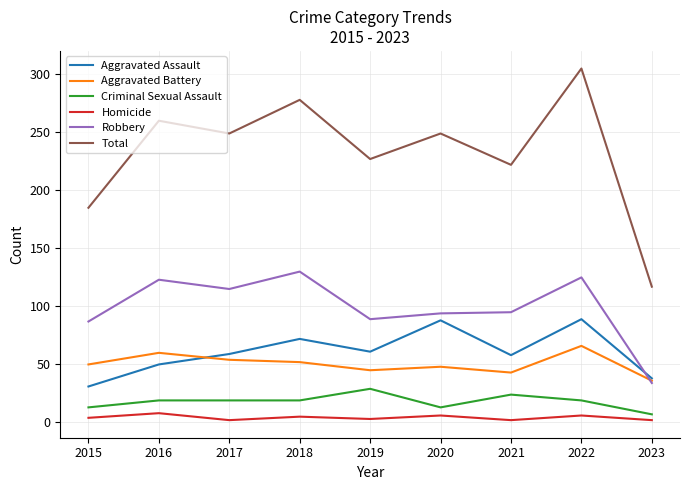

Where is Robbery nearest to the value 82?

2015